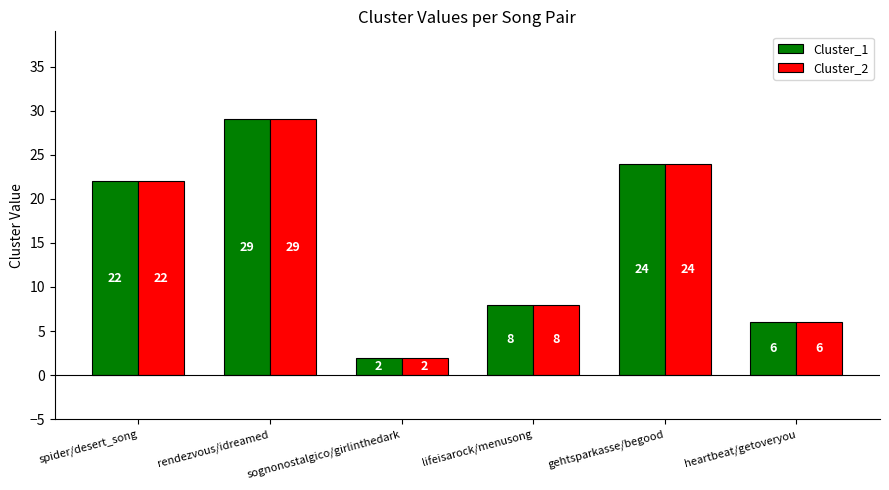

Reading right to left, what are all the values shown in this chart?

Cluster_1: 6	24	8	2	29	22
Cluster_2: 6	24	8	2	29	22